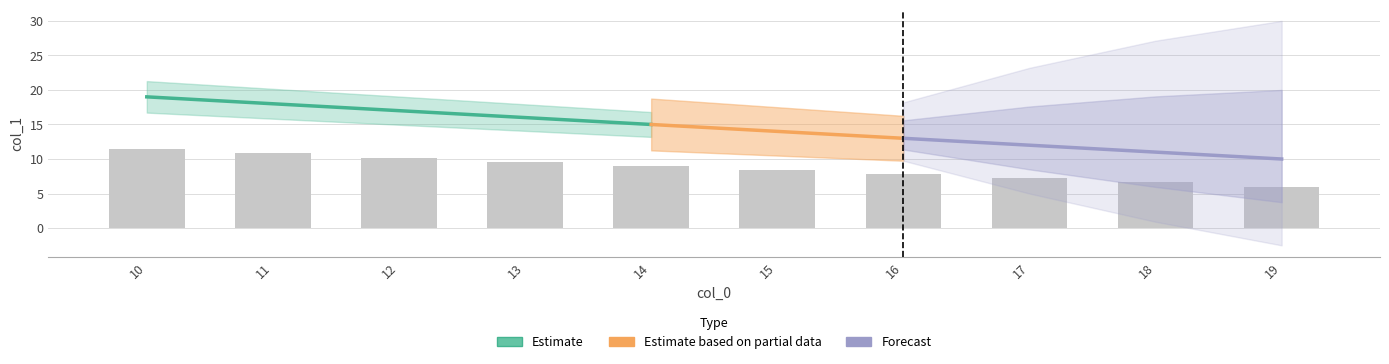

Does the chart contain any negative values?

No